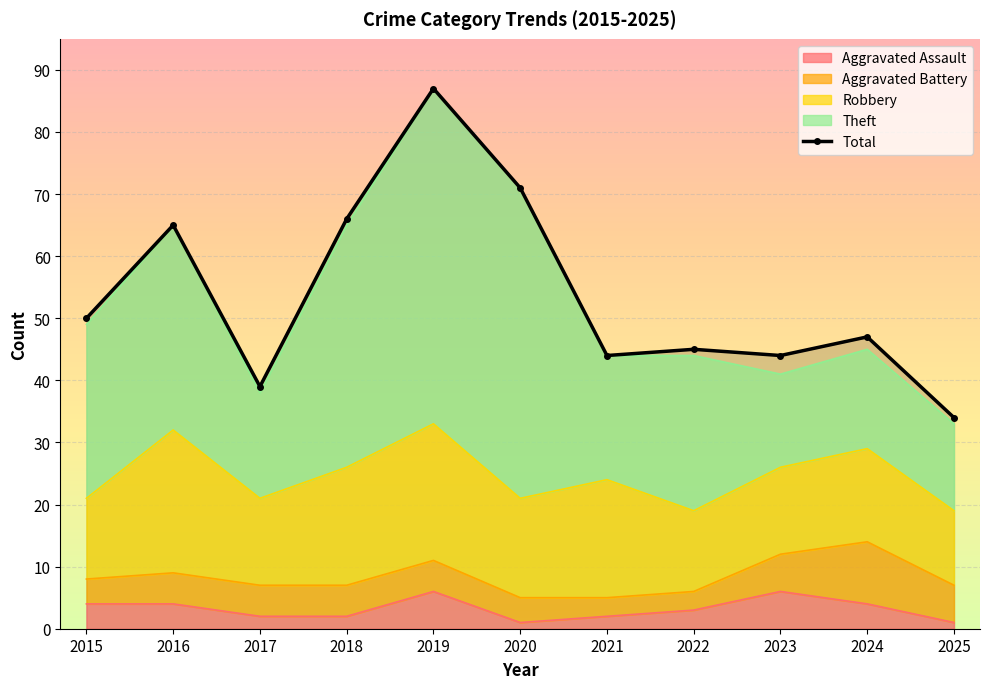

List the labels in order of value, smallest first.

2025, 2017, 2021, 2023, 2022, 2024, 2015, 2016, 2018, 2020, 2019